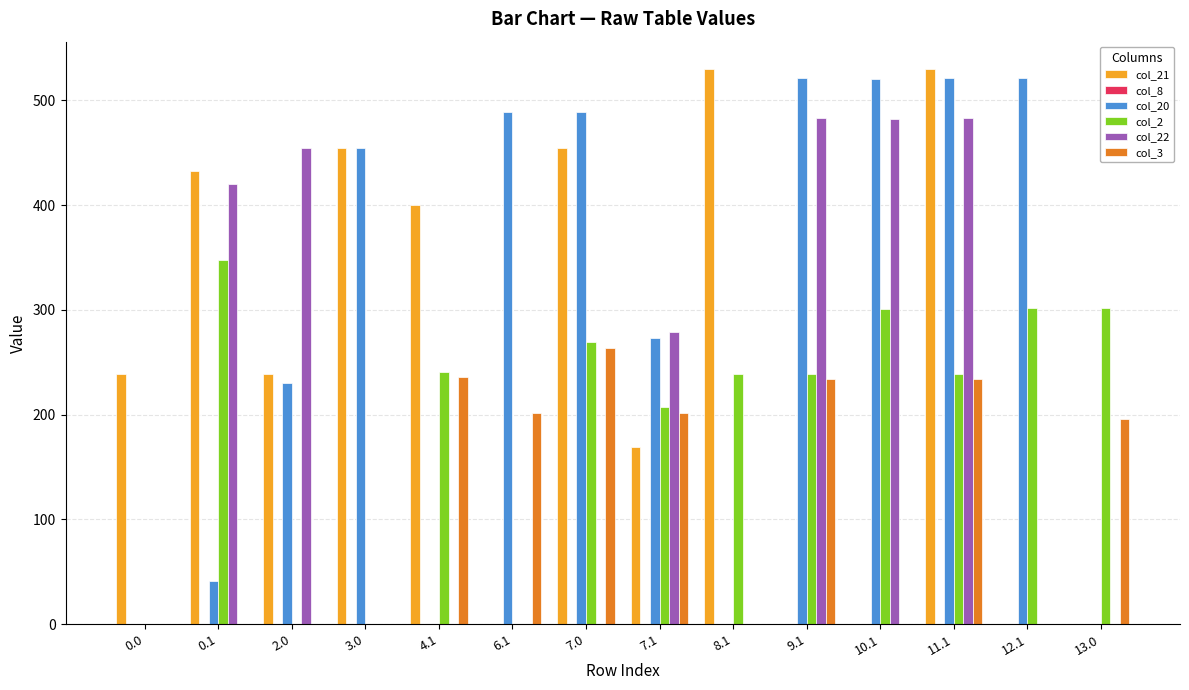

Does the chart contain stacked bars?

No